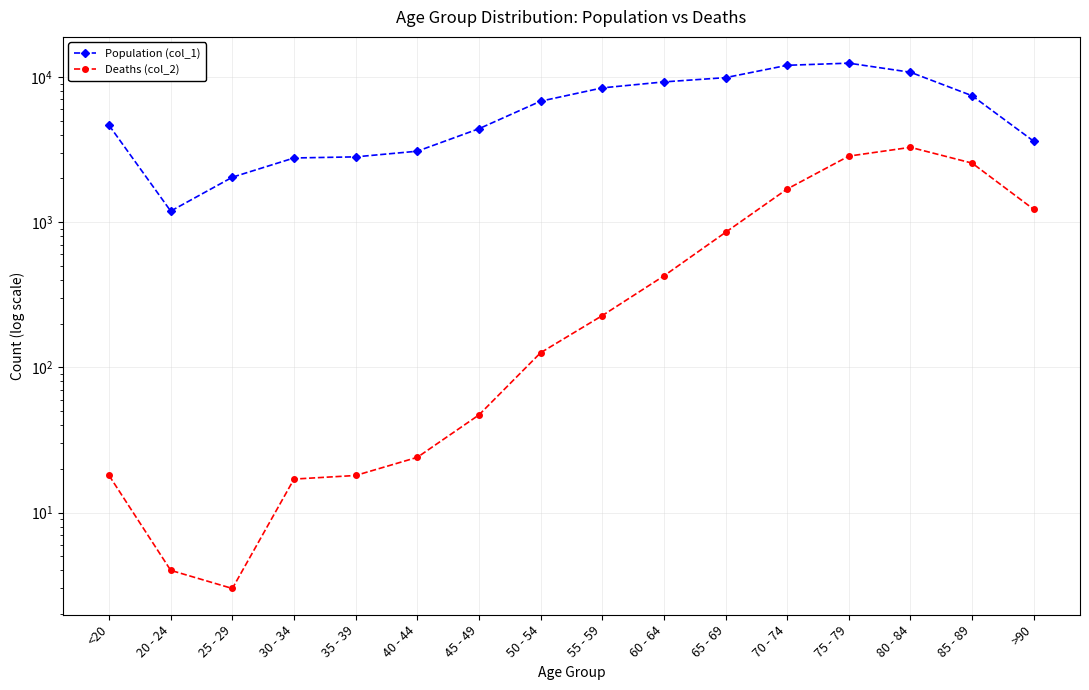

Where is the first local minimum for Deaths (col_2)?

25 - 29